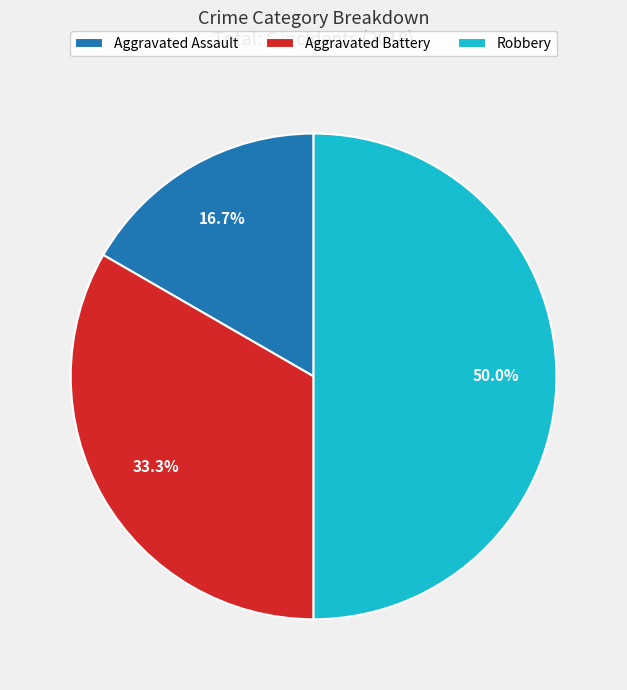

What is the total percentage of Robbery and Aggravated Assault?

66.7%